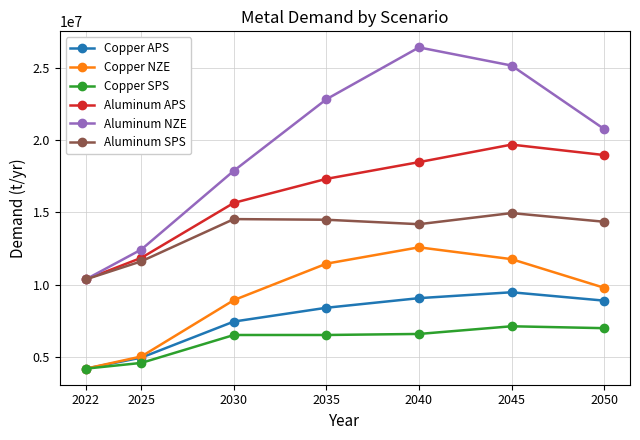

Does the chart have visible grid lines?

Yes